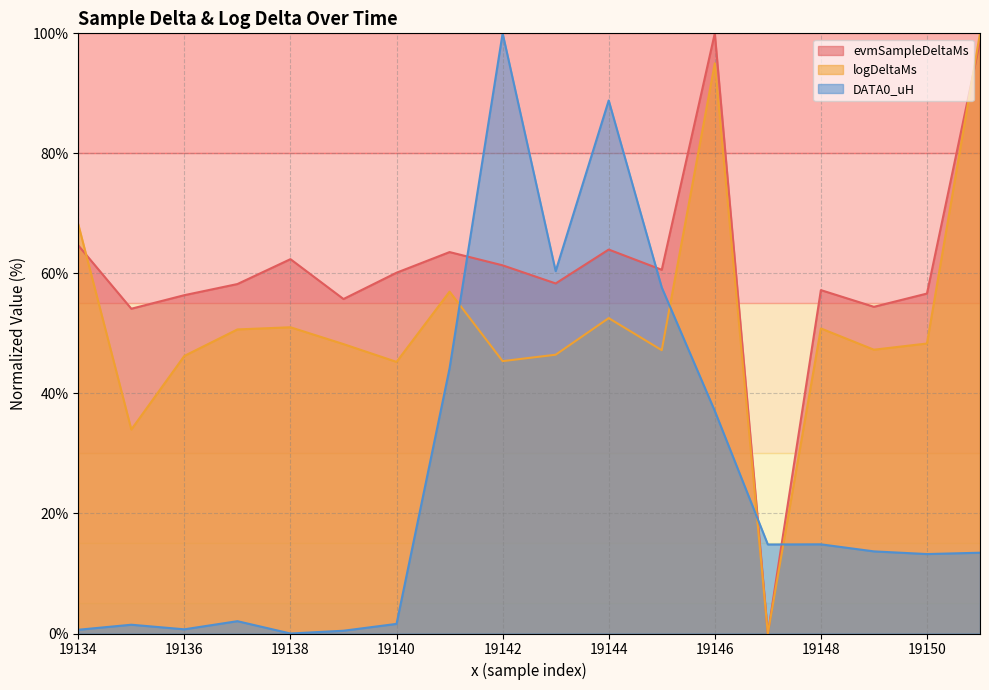

After their last crossing, which series has the higher values: DATA0_uH or logDeltaMs?

logDeltaMs